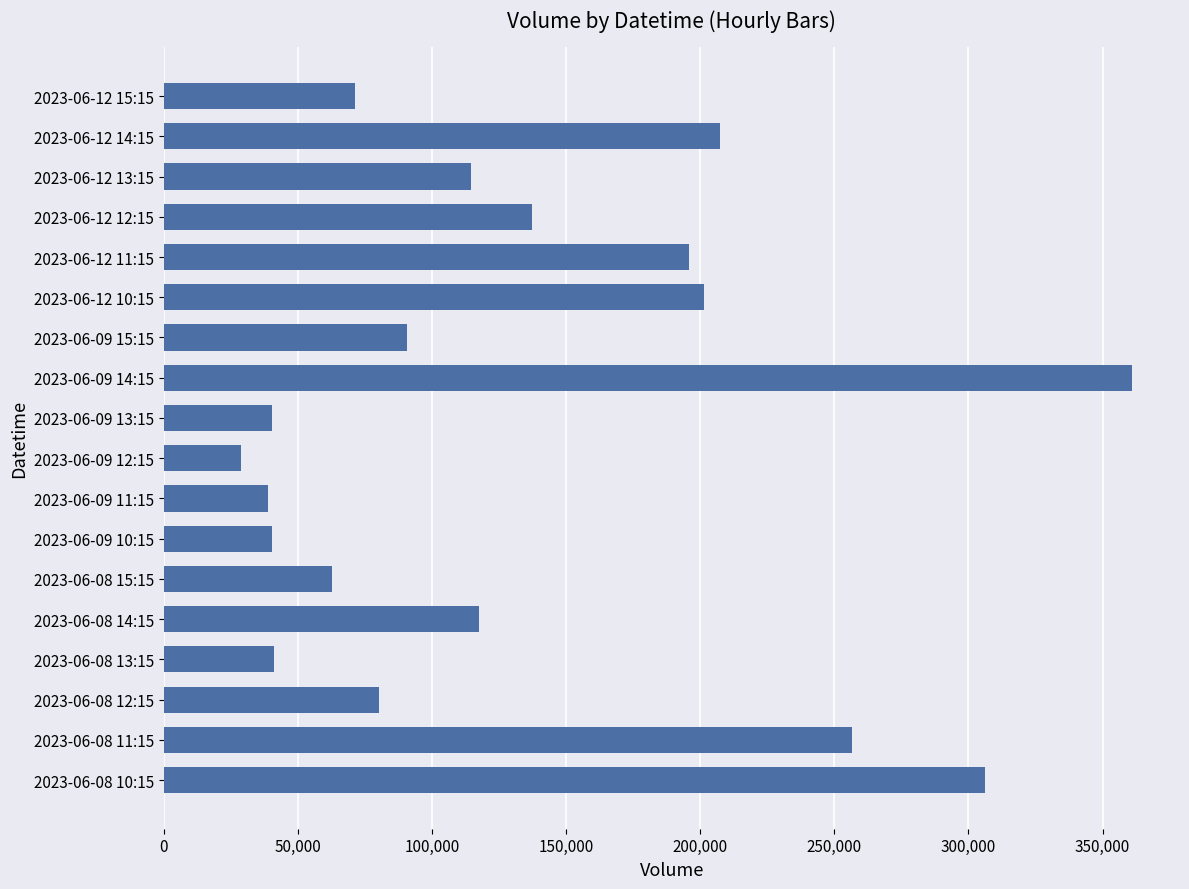

What is the difference between the second highest and minimum values?

277258